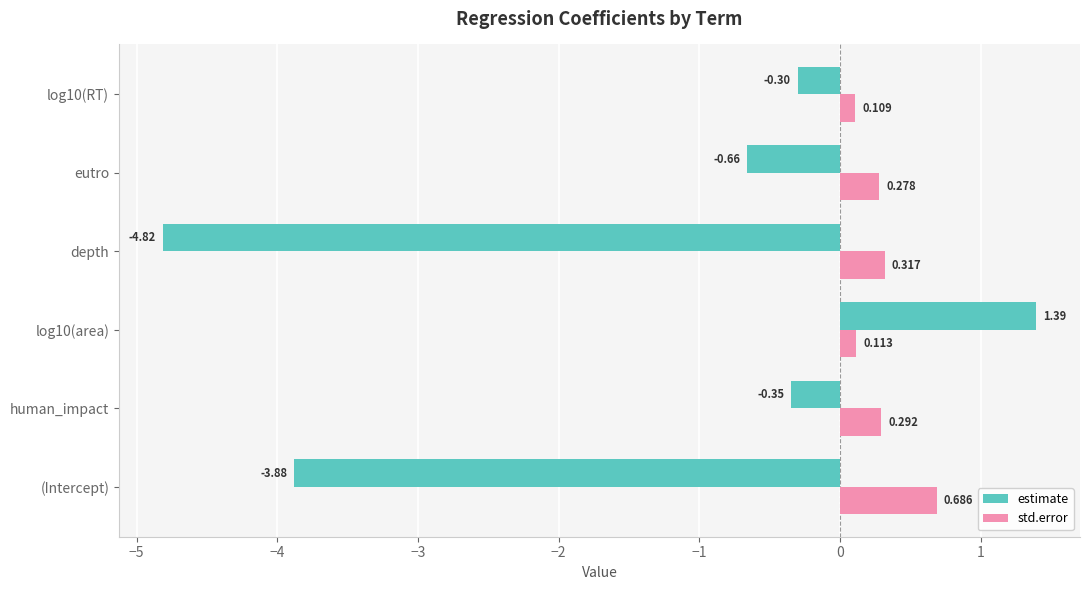

Is the value of std.error at human_impact greater than the value of estimate at log10(RT)?

Yes